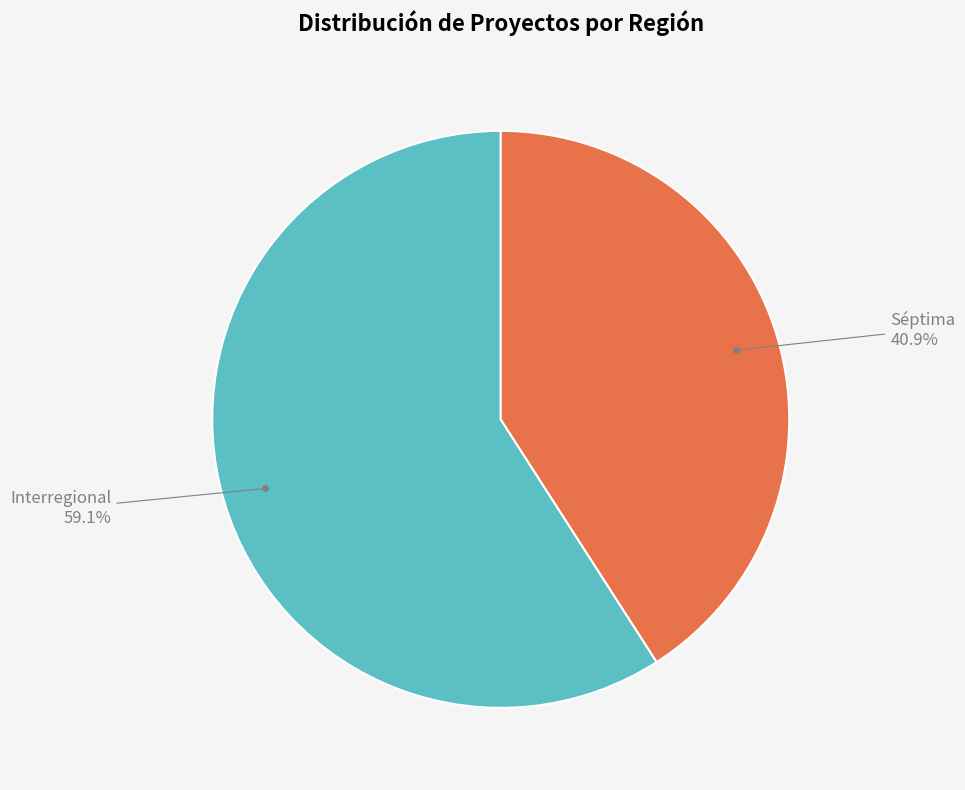

Does any single category account for the majority?

Yes